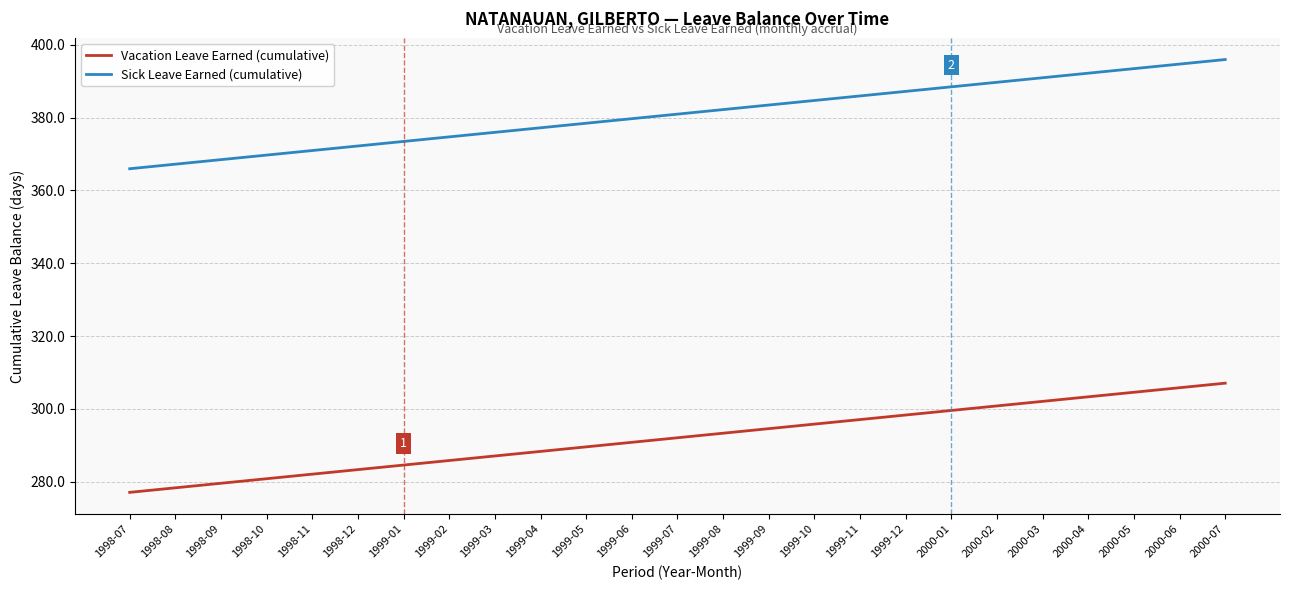

True or false: Sick Leave Earned (cumulative) has a value of 221.5 at 1999-06.

False